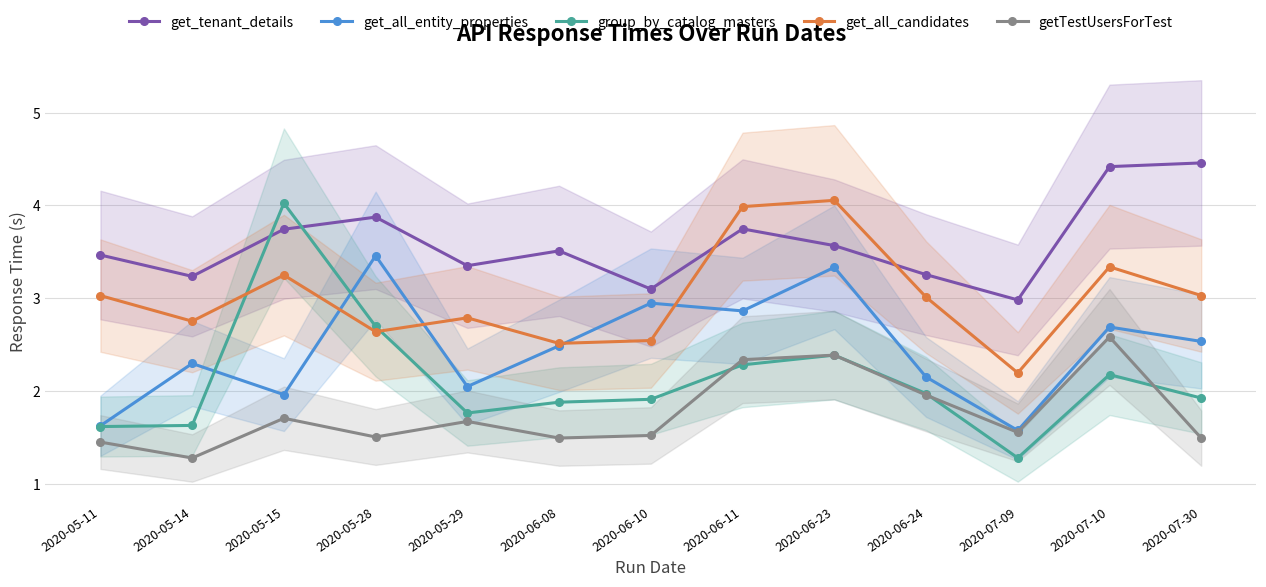

What is the approximate value of get_all_entity_properties at 2020-07-09?

1.6